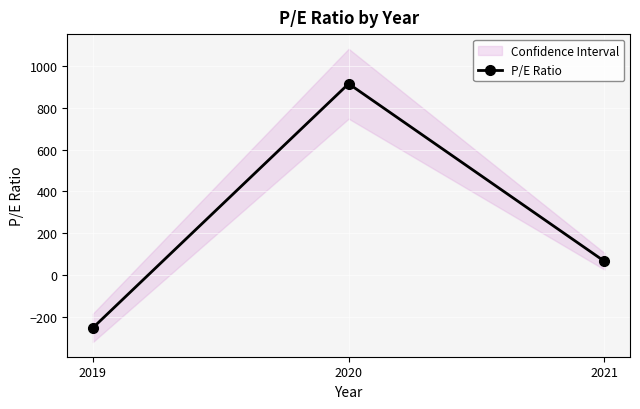

What is the greatest value displayed?

915.0